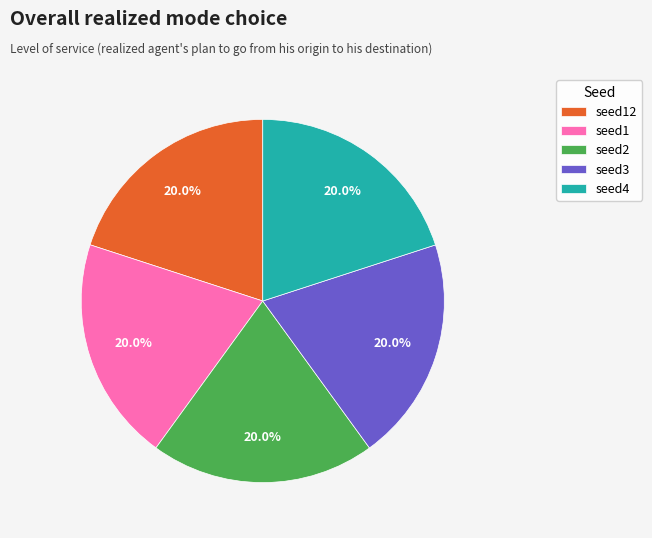

Is seed1 the majority of the pie?

No